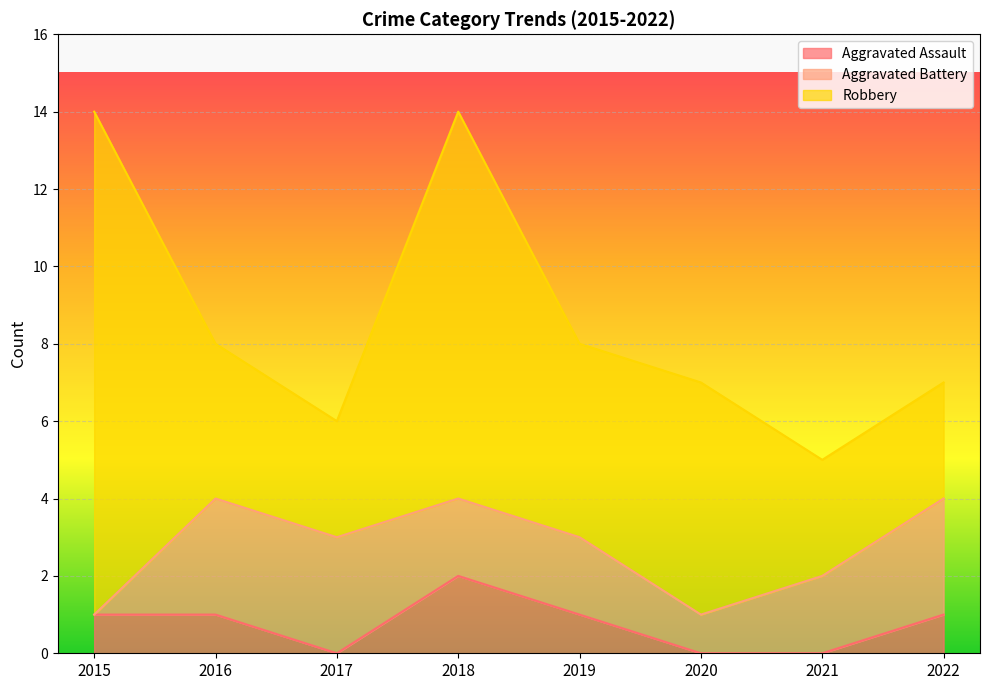

Count the number of categories in the chart.

8